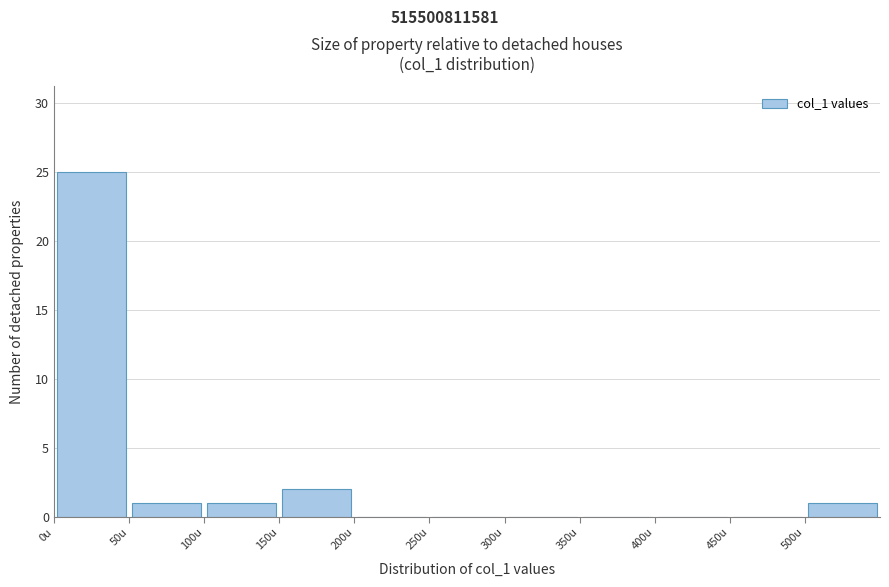

What is the height of the bar covering 150 to 200 on the x-axis? The values are not printed on the chart, so give them approximately, as read against the axis.

2